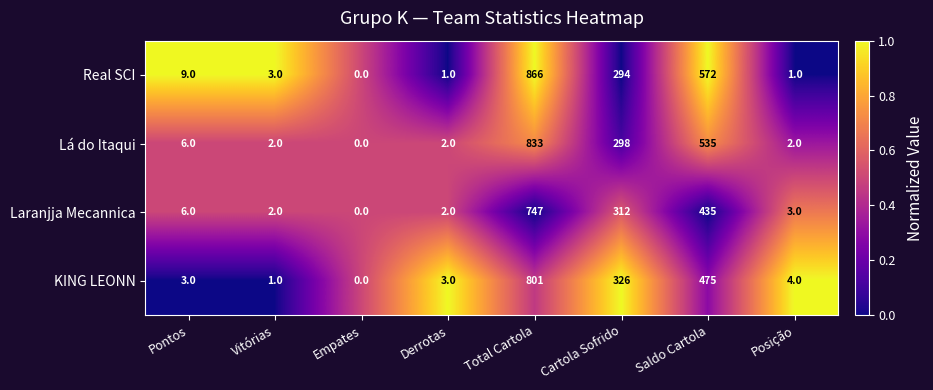

The Lá do Itaqui series shows 298 at Cartola Sofrido. True or false?

True